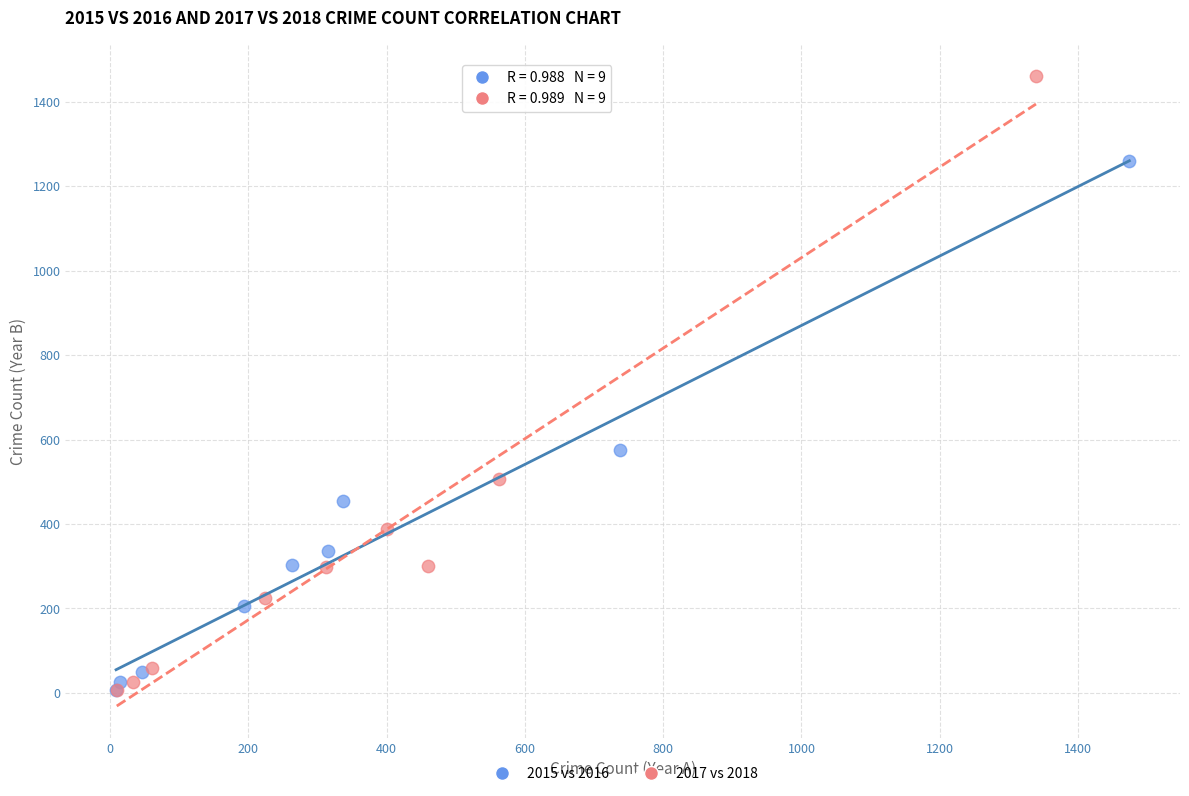

What are all the series names shown in the legend?

2015 vs 2016, 2017 vs 2018